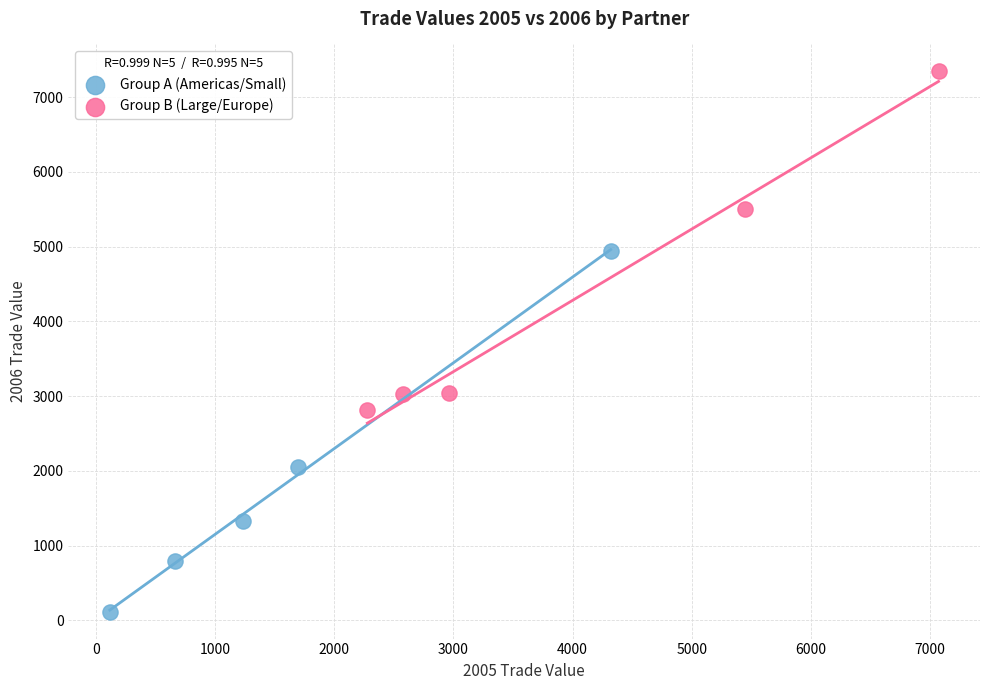

Which series has the widest spread of Y values?

Group A (Americas/Small)